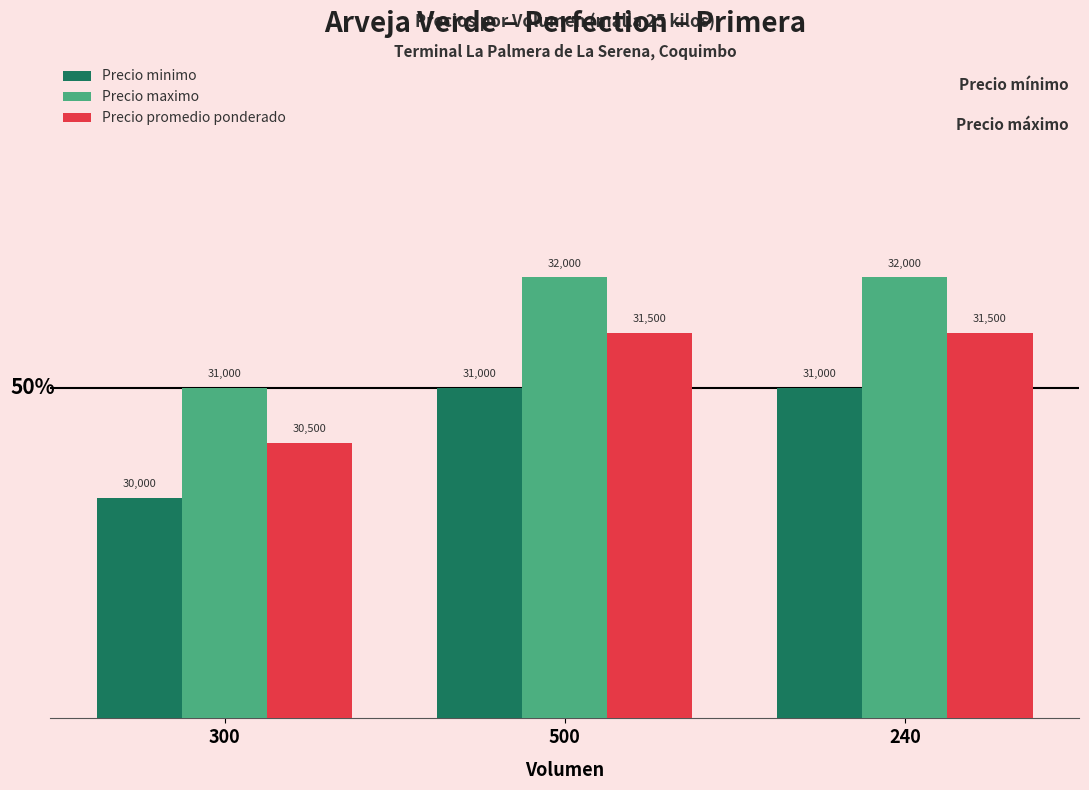

What is the lowest value of the Precio minimo series?

30000